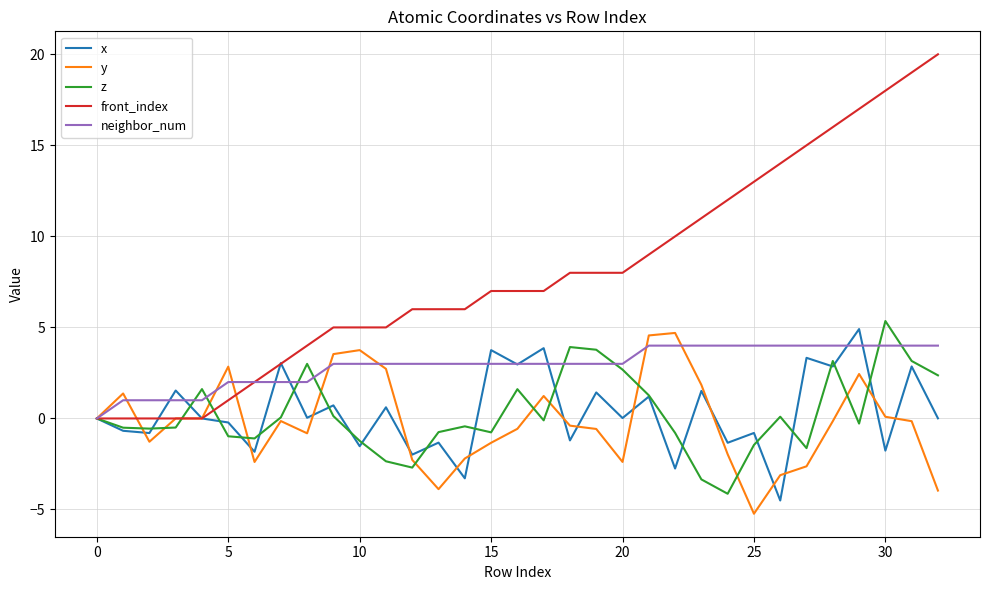

Which series has the largest range (max minus min)?

front_index